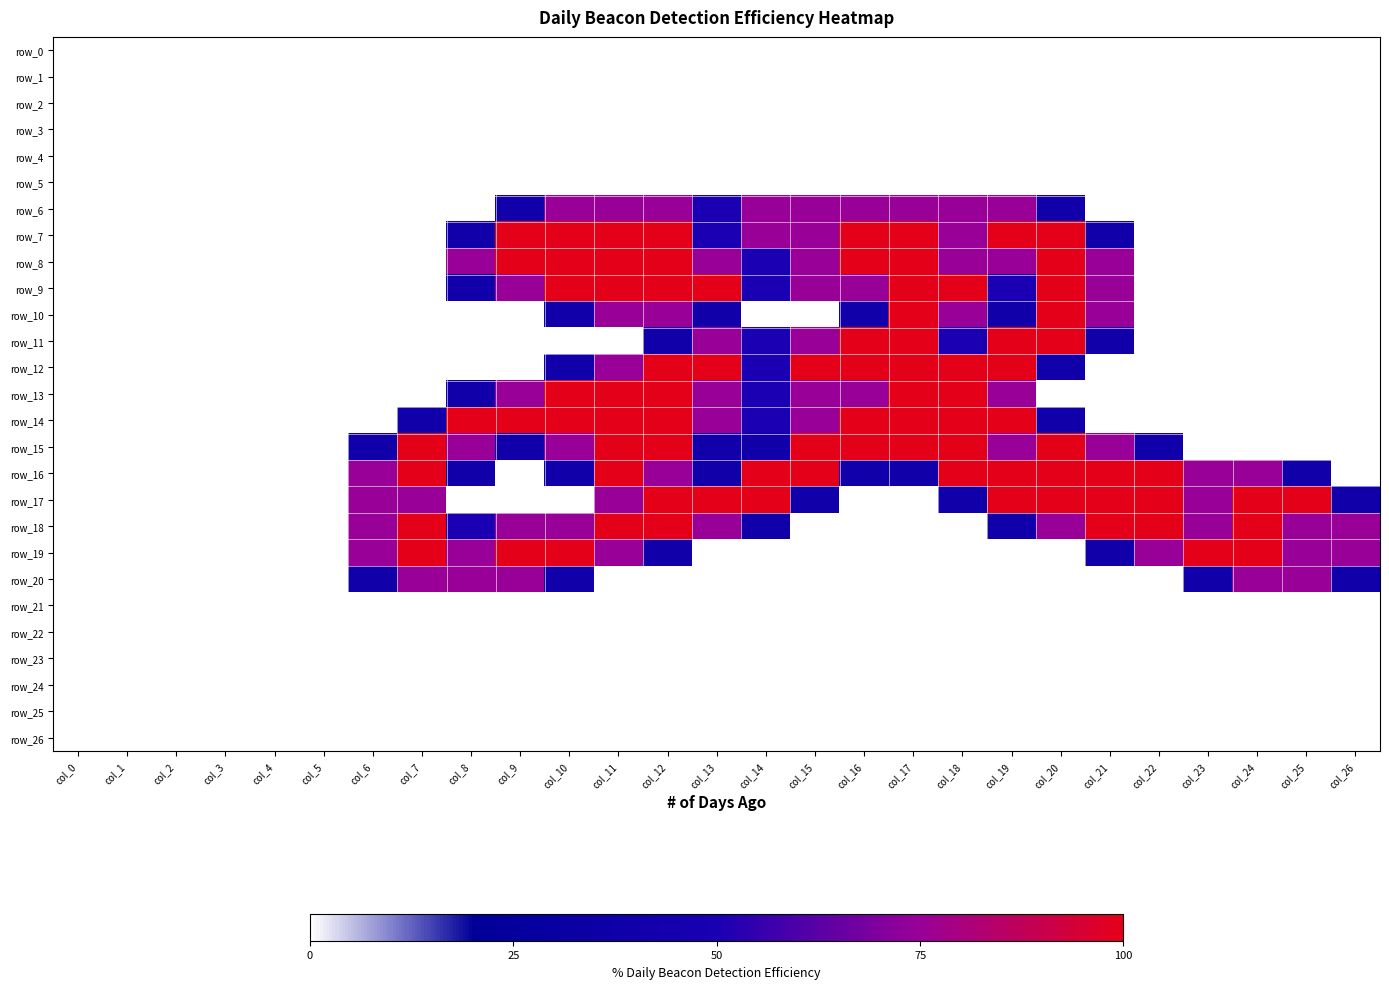

Which has a higher value, col_22 or col_24?

col_22